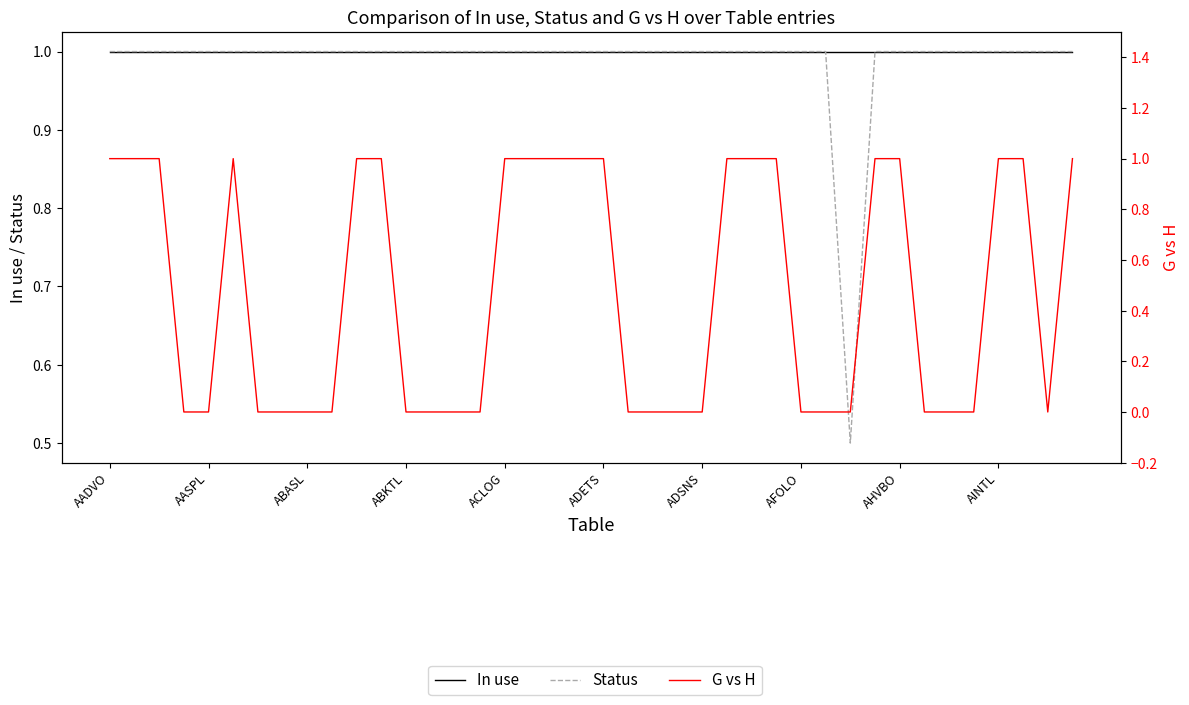

What are all the series names shown in the legend?

In use, Status, G vs H